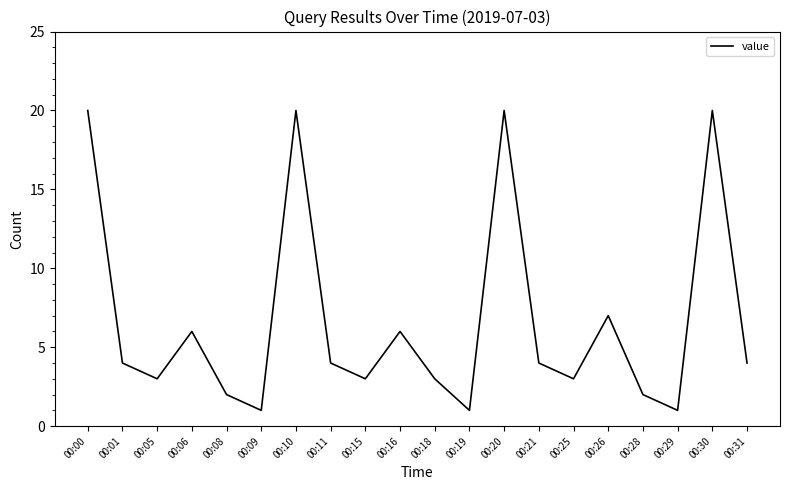

Reading left to right, list all the values displayed in this chart.

20	4	3	6	2	1	20	4	3	6	3	1	20	4	3	7	2	1	20	4